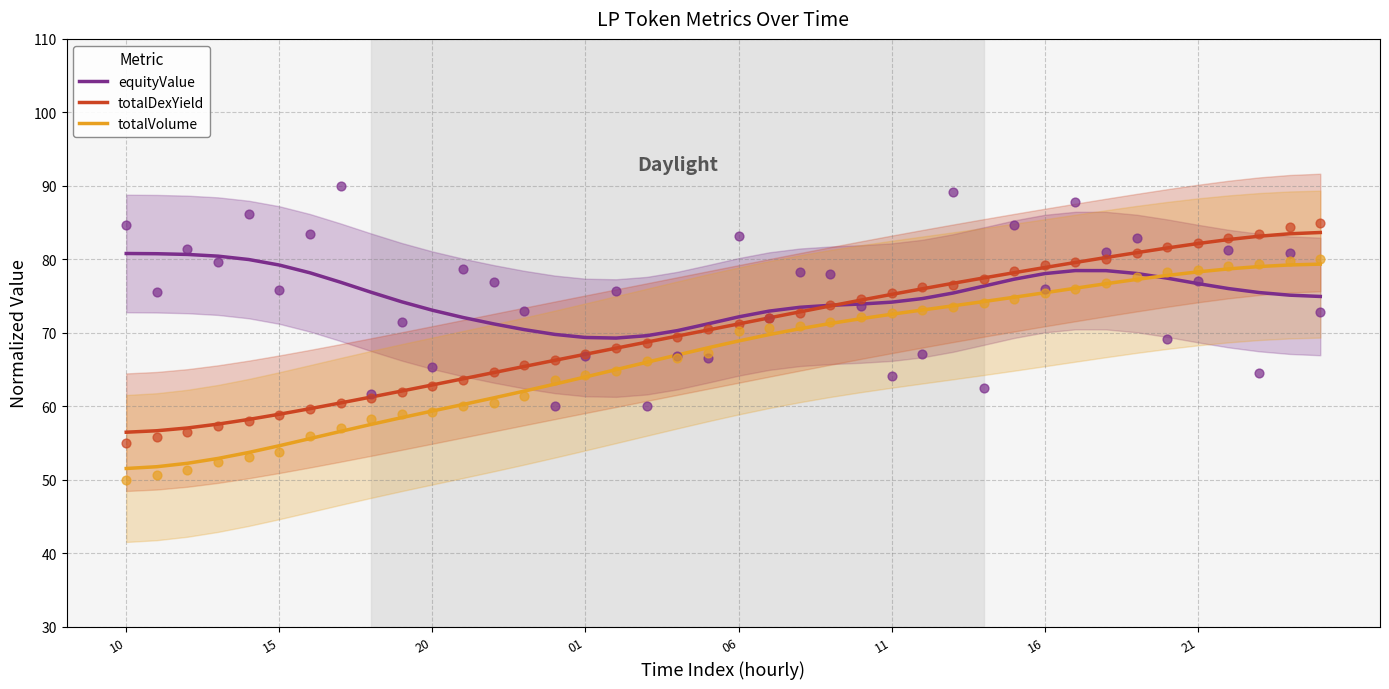

What is the total value across all series at 10?

188.8